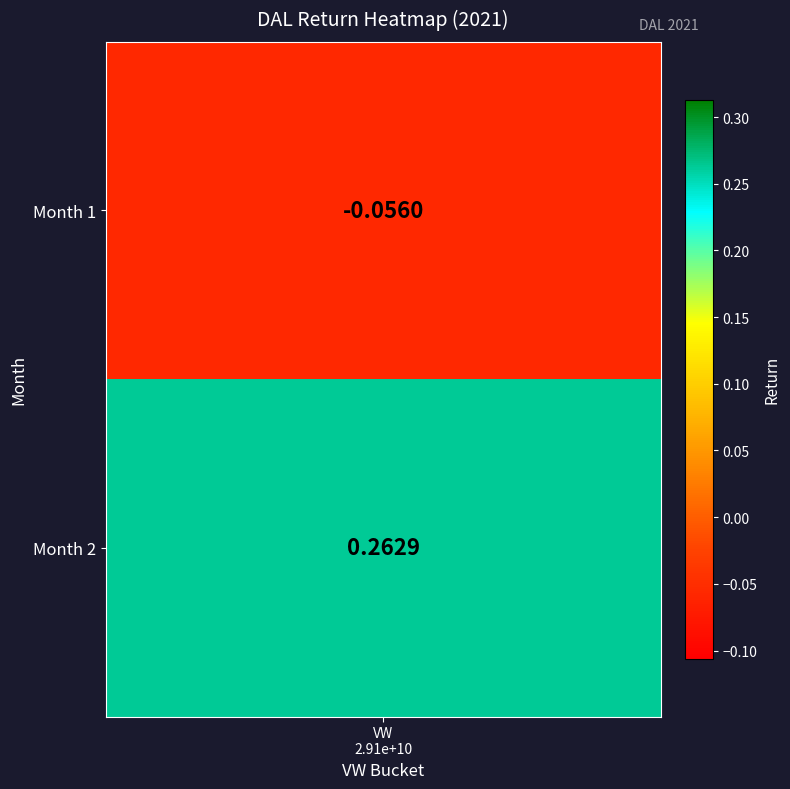

What is the change in value from 1 to 2?

+0.3